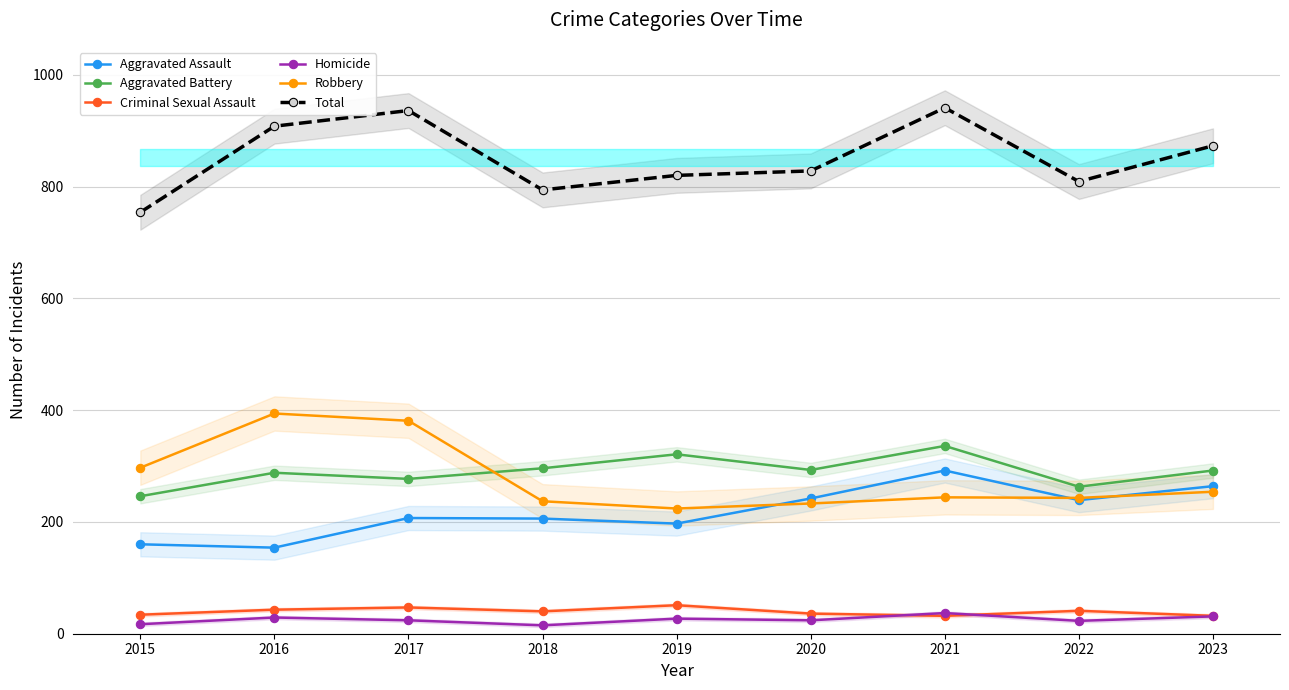

What is the value of the Total point at the 6th from the left?

828